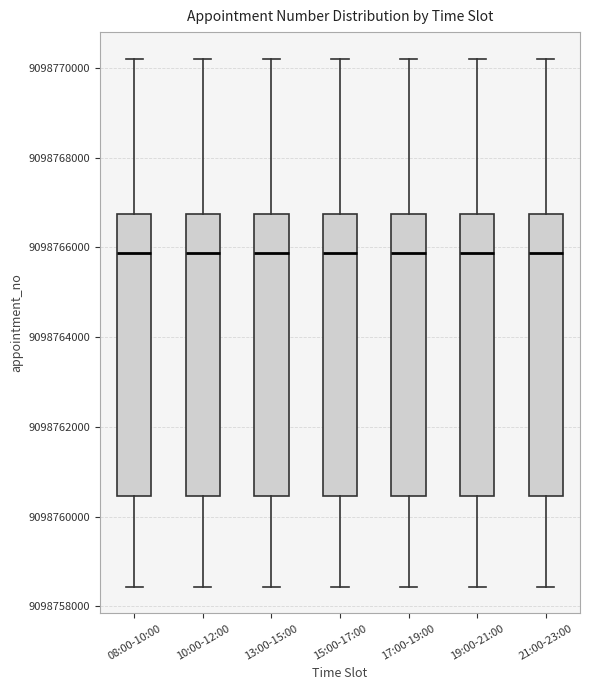

Reading left to right, read every box against the y-axis: the position of its median line, the range the box covers, and the ends of its whiskers. The values are not printed on the chart, so give them approximately, as read against the axis.

08:00-10:00: median 9098765800, box 9098760400 to 9098766800, whiskers 9098758400 to 9098770200
10:00-12:00: median 9098765800, box 9098760400 to 9098766800, whiskers 9098758400 to 9098770200
13:00-15:00: median 9098765800, box 9098760400 to 9098766800, whiskers 9098758400 to 9098770200
15:00-17:00: median 9098765800, box 9098760400 to 9098766800, whiskers 9098758400 to 9098770200
17:00-19:00: median 9098765800, box 9098760400 to 9098766800, whiskers 9098758400 to 9098770200
19:00-21:00: median 9098765800, box 9098760400 to 9098766800, whiskers 9098758400 to 9098770200
21:00-23:00: median 9098765800, box 9098760400 to 9098766800, whiskers 9098758400 to 9098770200